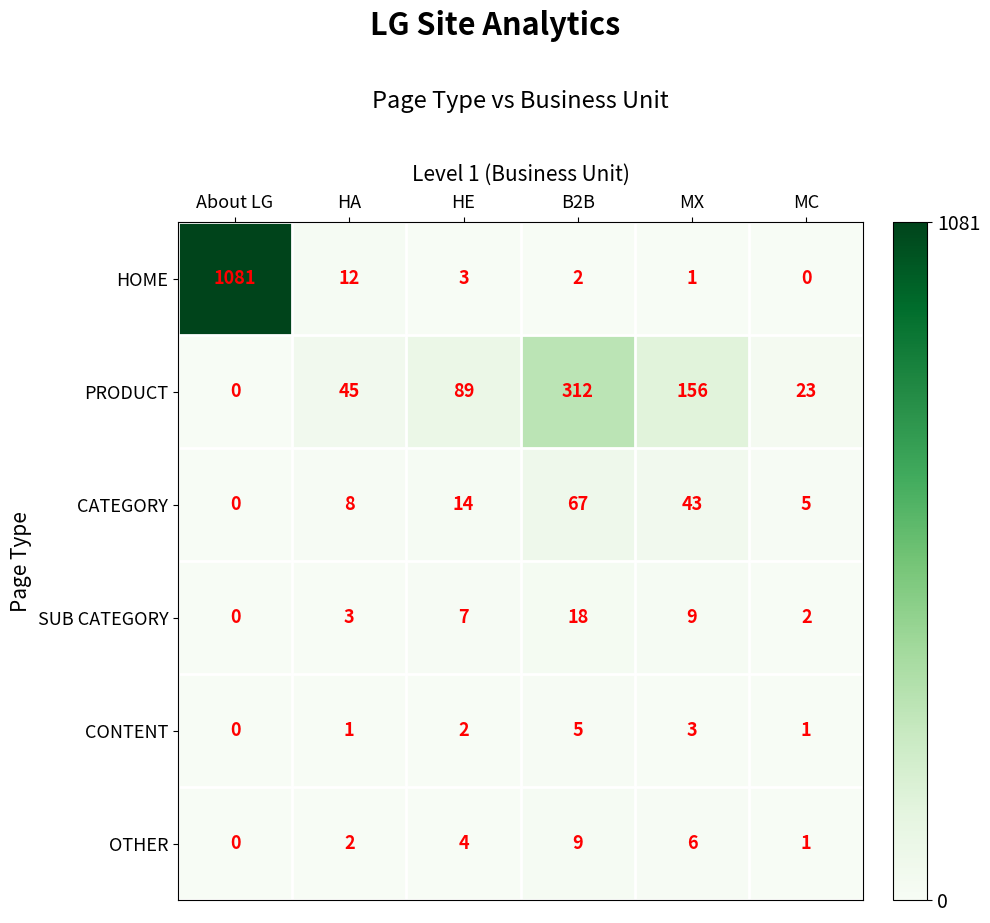

Is the value of CONTENT at HE greater than the value of SUB CATEGORY at HE?

No